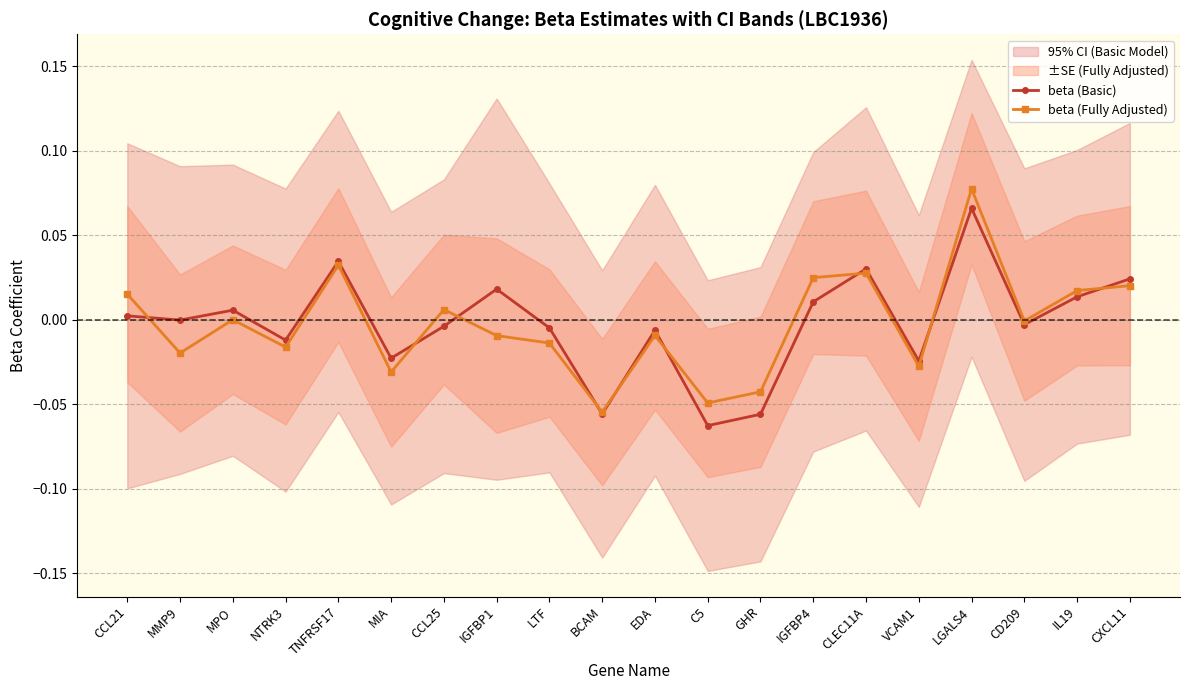

What is the total value across all series at VCAM1?

-0.1